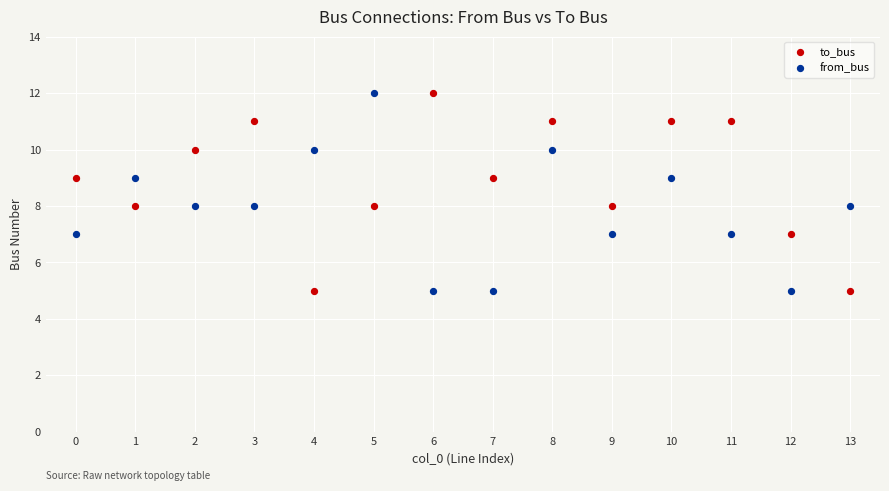

Across all data points, what is the range of Y values (max minus min)?

7